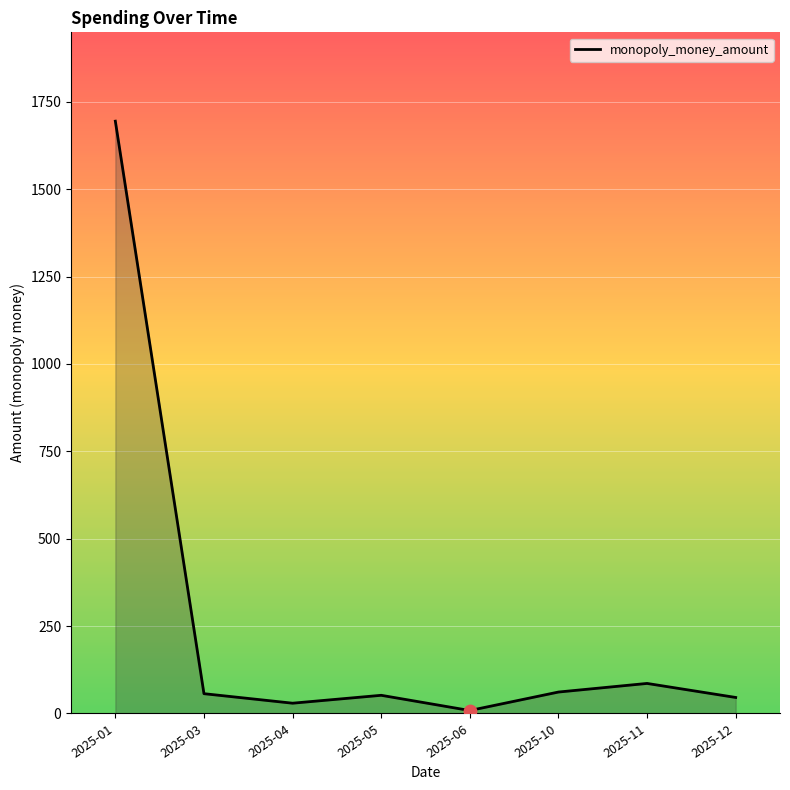

Which has a higher value, 2025-04 or 2025-03?

2025-03